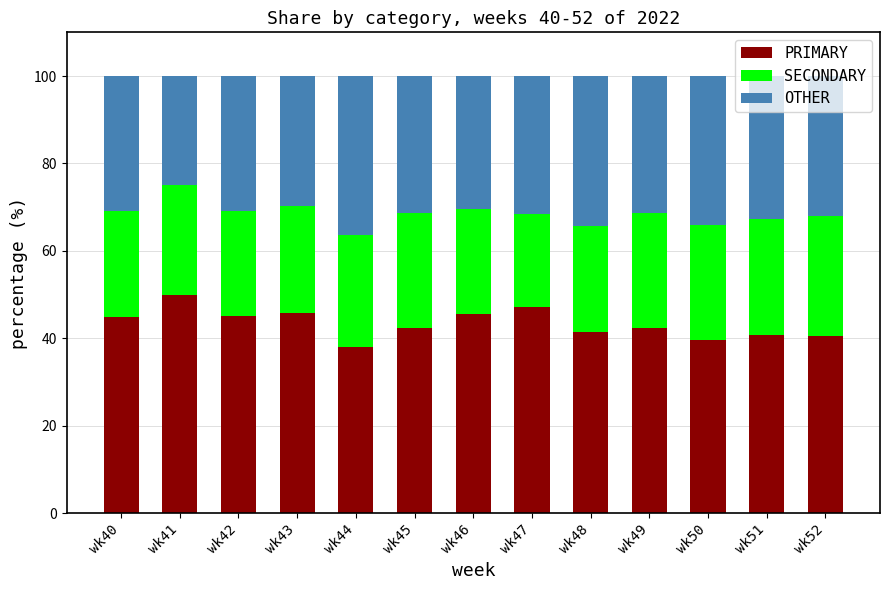

What is the difference between the maximum and minimum values in the PRIMARY series?

12.0